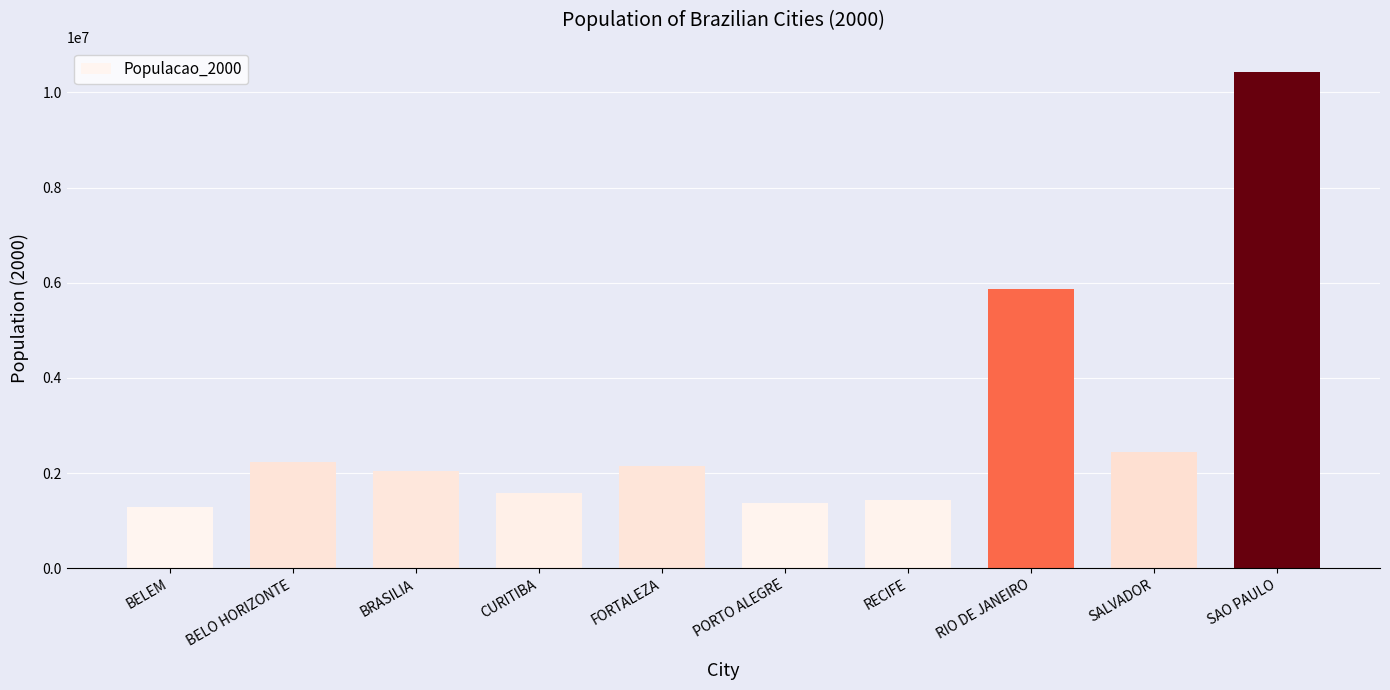

How many data points does each series have?

10